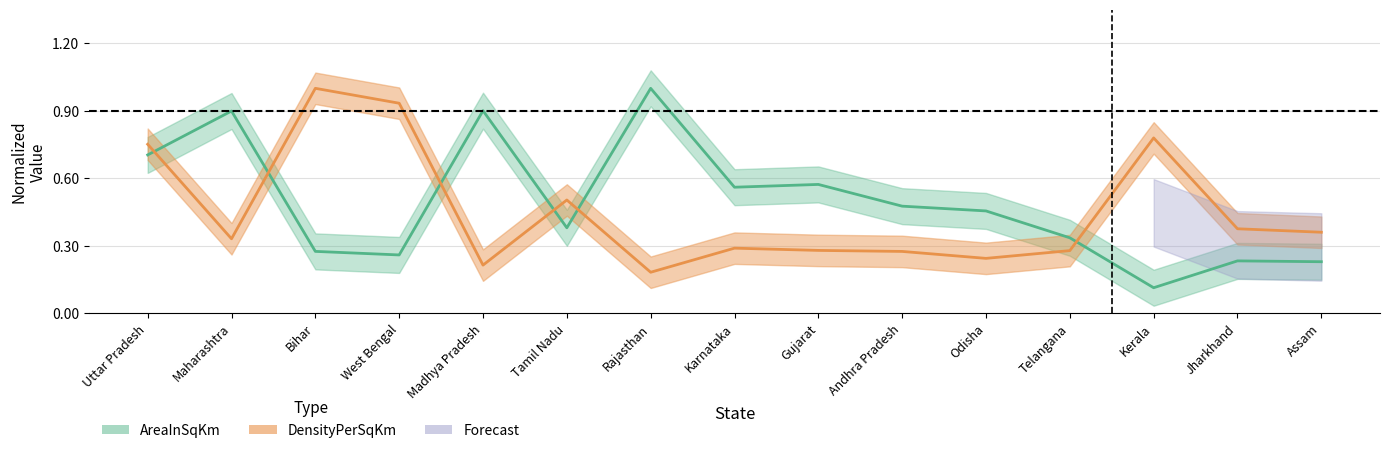

What is the approximate value of DensityPerSqKm at Bihar?

1.0